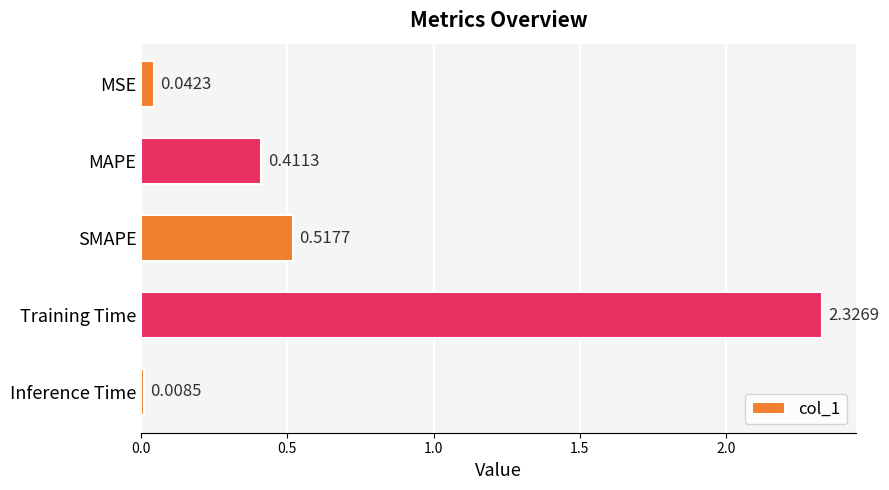

What is the label of the 3rd bar from the bottom?

SMAPE